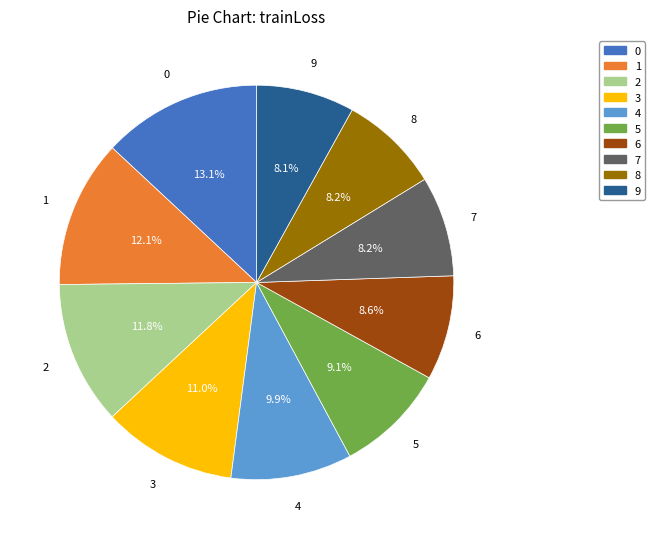

To the nearest percent, what portion does 5 represent?

9%